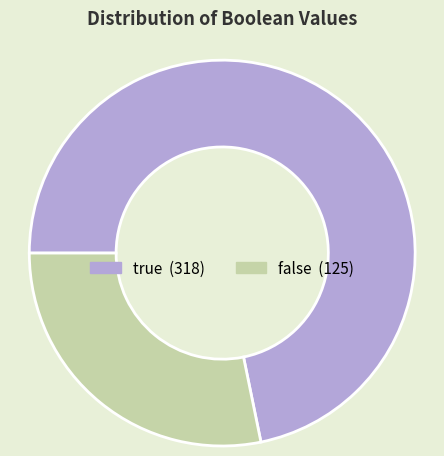

How many segments does this pie chart have?

2